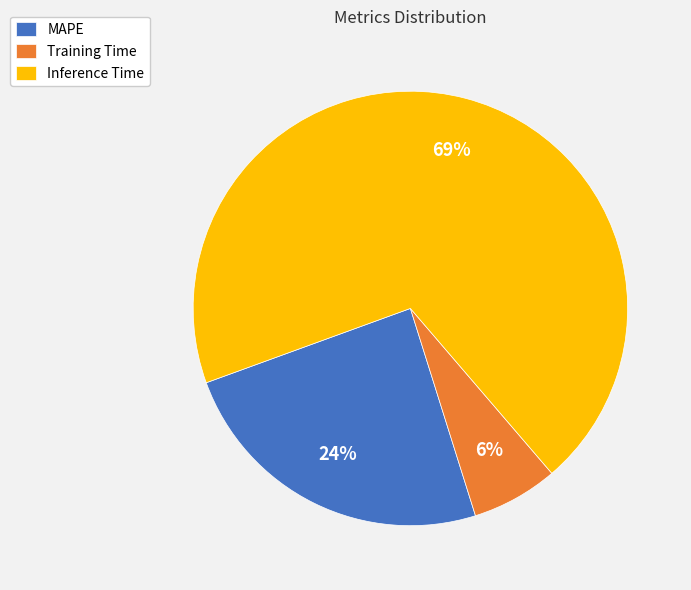

The Training Time slice represents 6% of the pie. True or false?

True